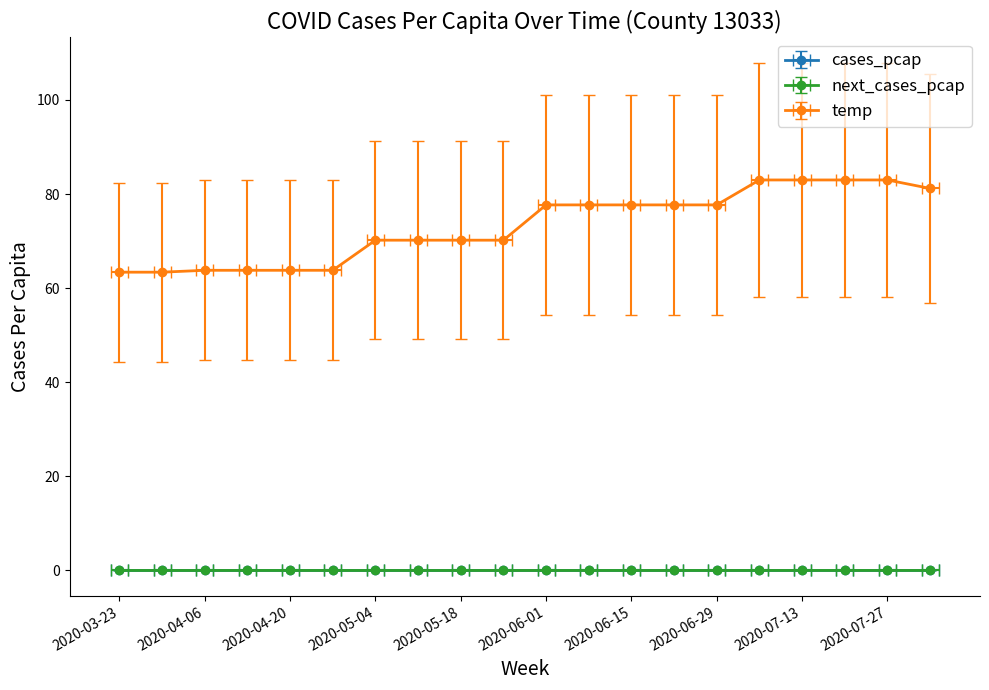

What is the spread (max minus min) of values at 2020-07-06?

83.0